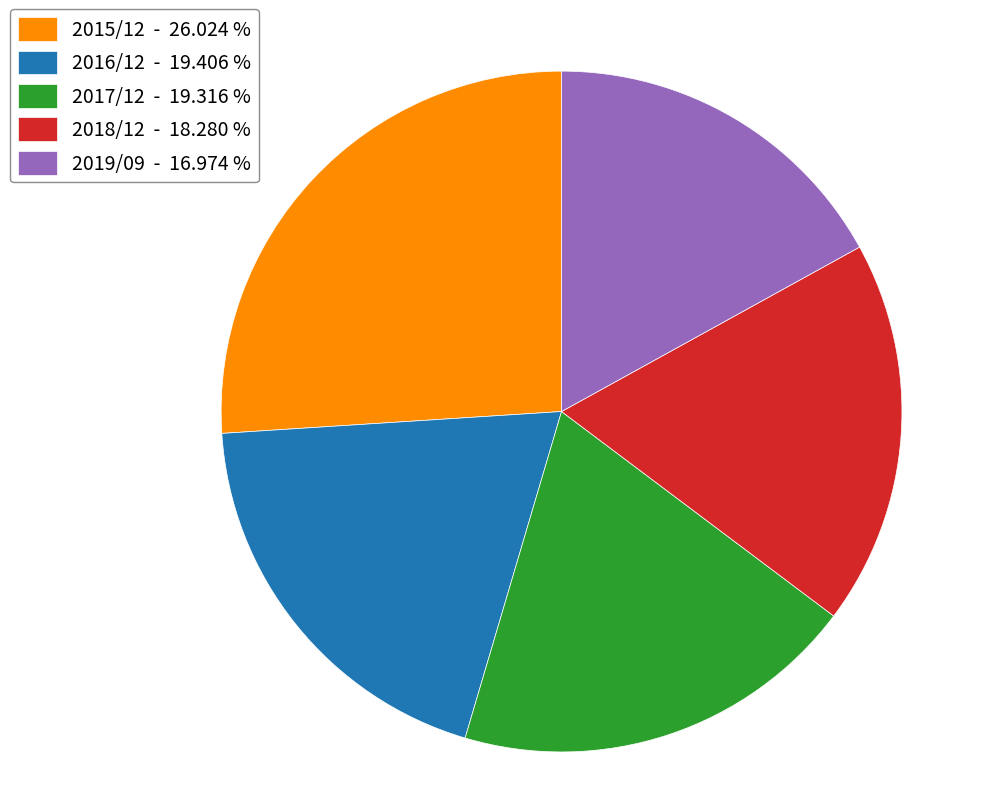

Is it true that 2015/12 is 37% of the pie?

False